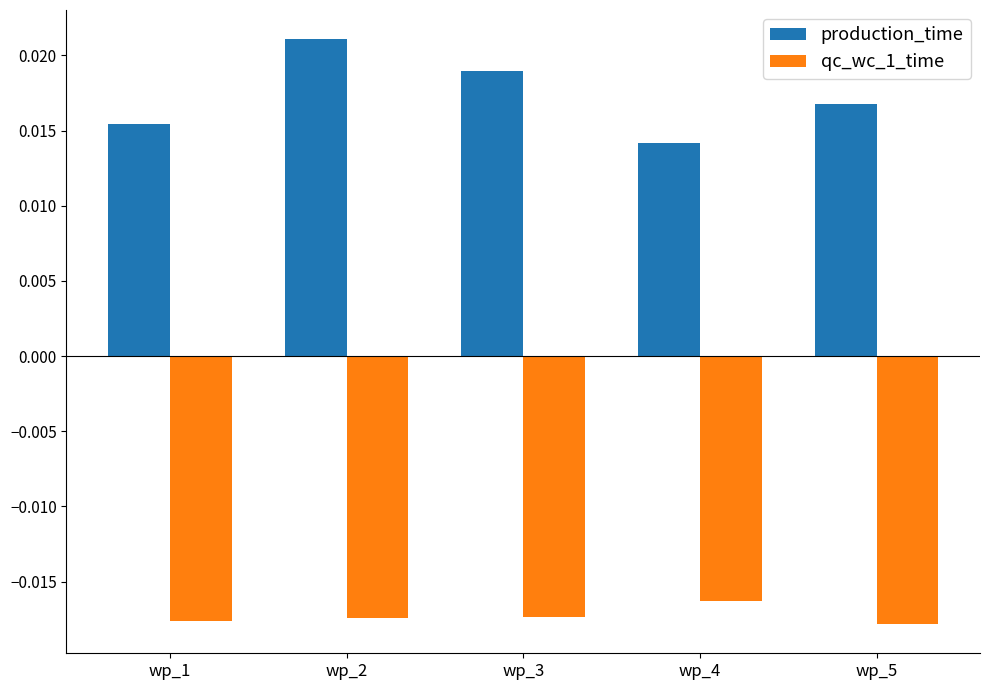

How many bars are there in total?

10